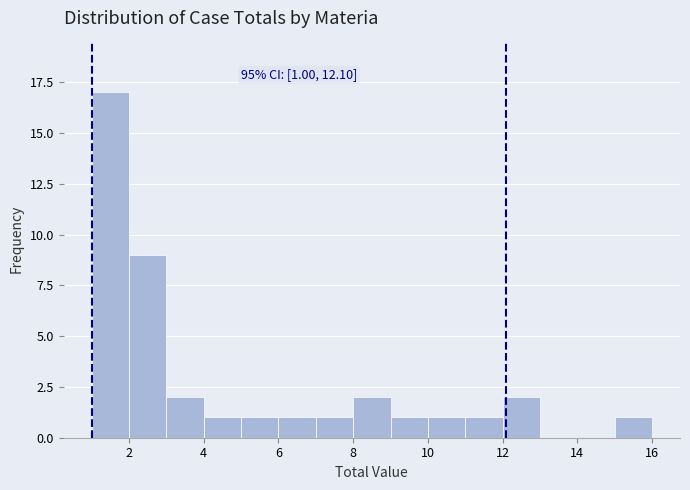

Over which range of the x-axis is the bar tallest?

1 to 2